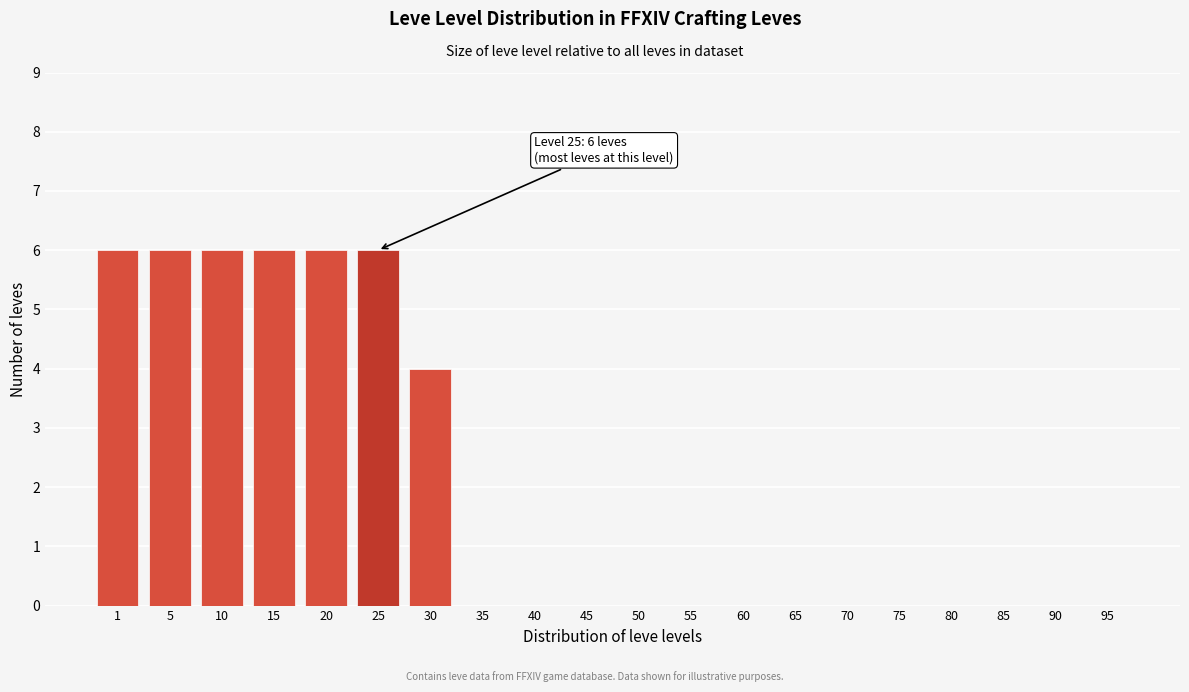

Reading left to right, list all the values displayed in this chart.

1=6	5=6	10=6	15=6	20=6	25=6	30=4	35=0	40=0	45=0	50=0	55=0	60=0	65=0	70=0	75=0	80=0	85=0	90=0	95=0